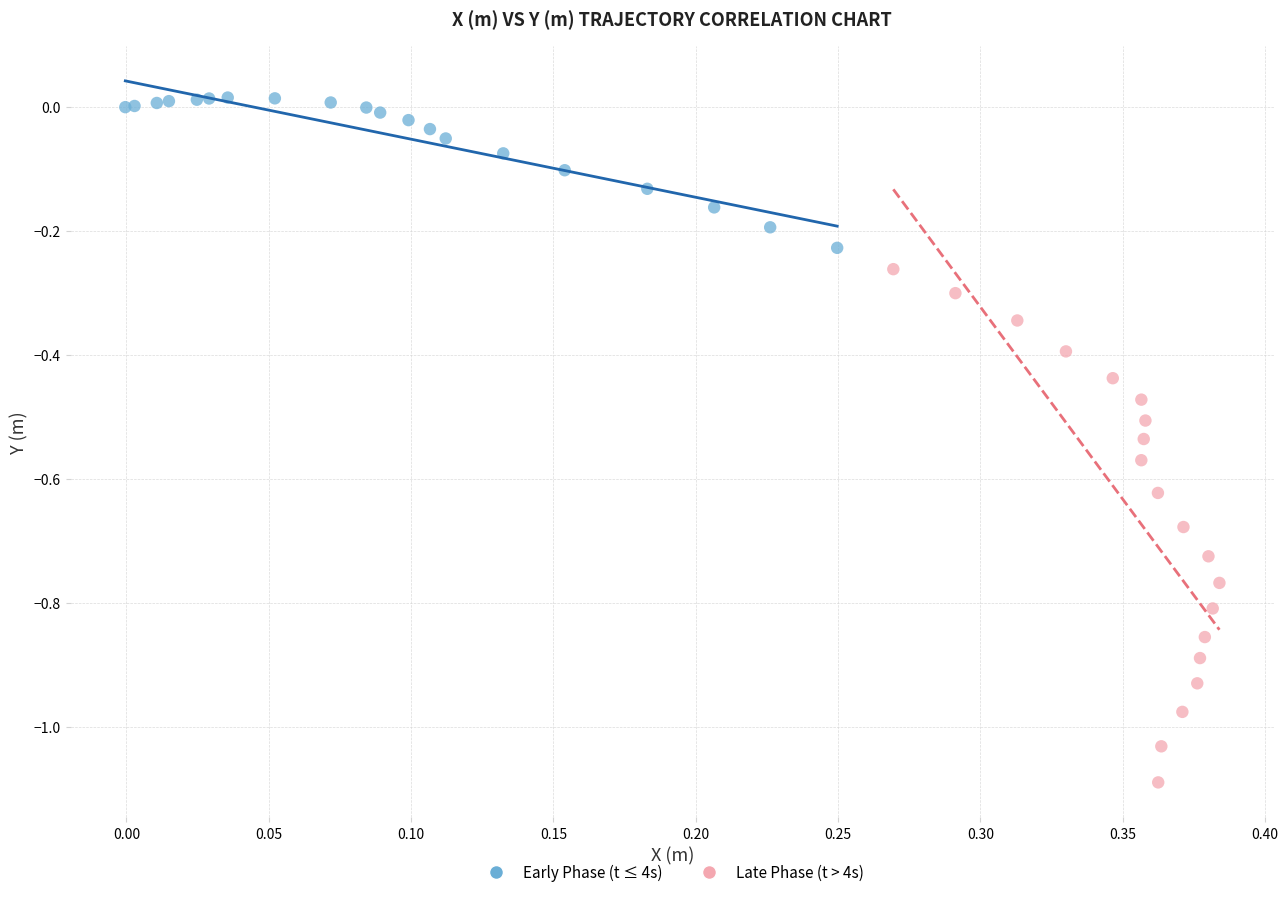

Which series reaches the minimum Y coordinate?

Late Phase (t > 4s)